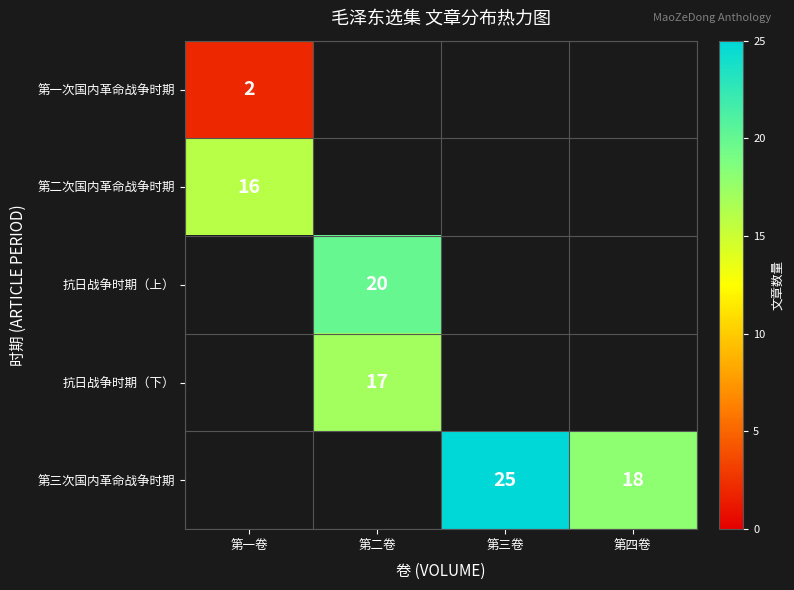

What is the difference between the highest and lowest values at 第一卷?

14.0